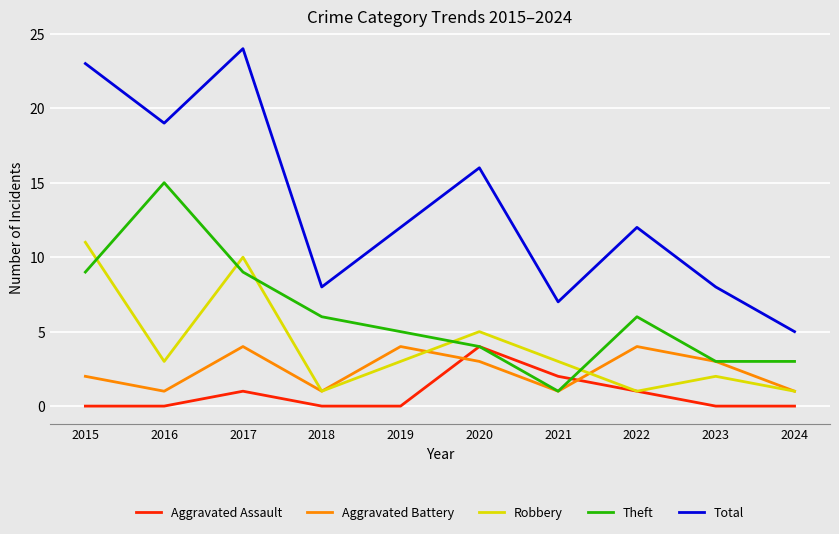

What is the difference between the highest and lowest values at 2018?

8